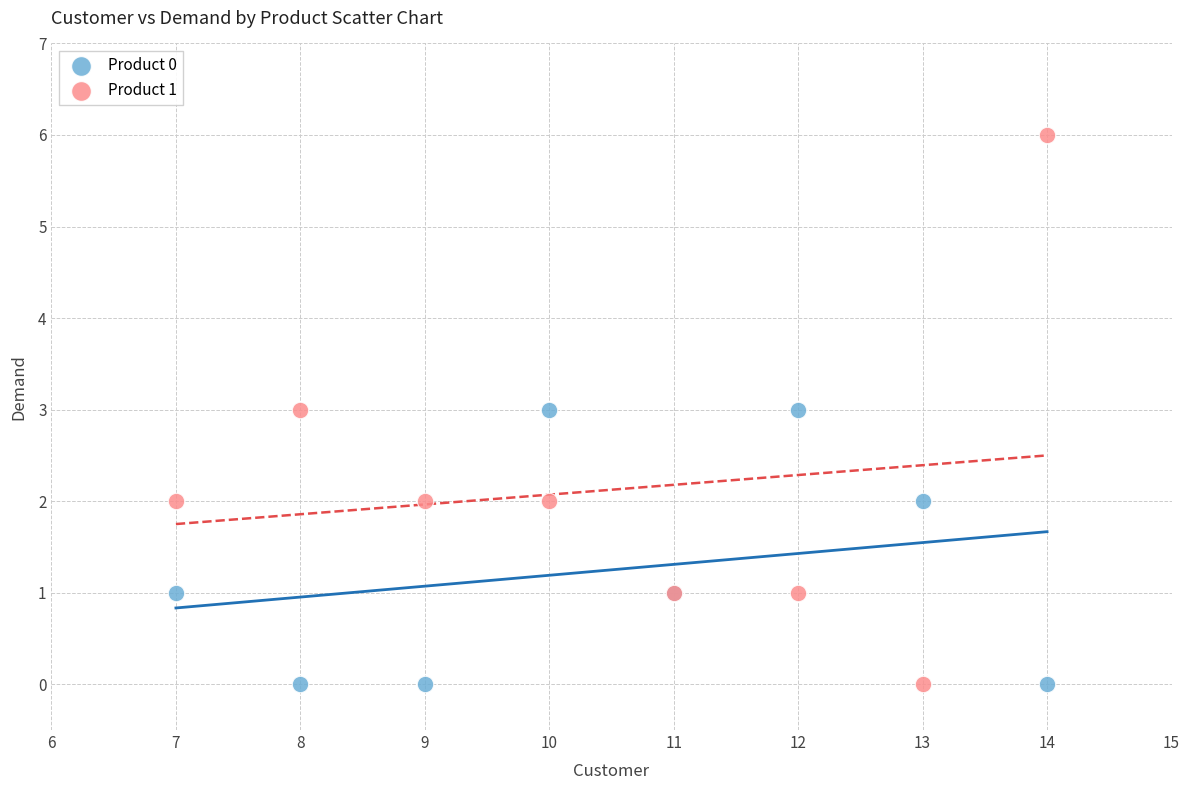

Which series contains the highest Y value?

Product 1